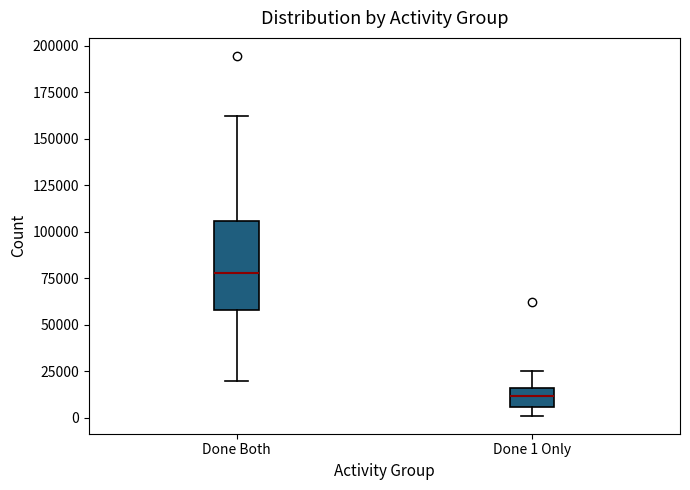

Which box has the highest median line?

Done Both